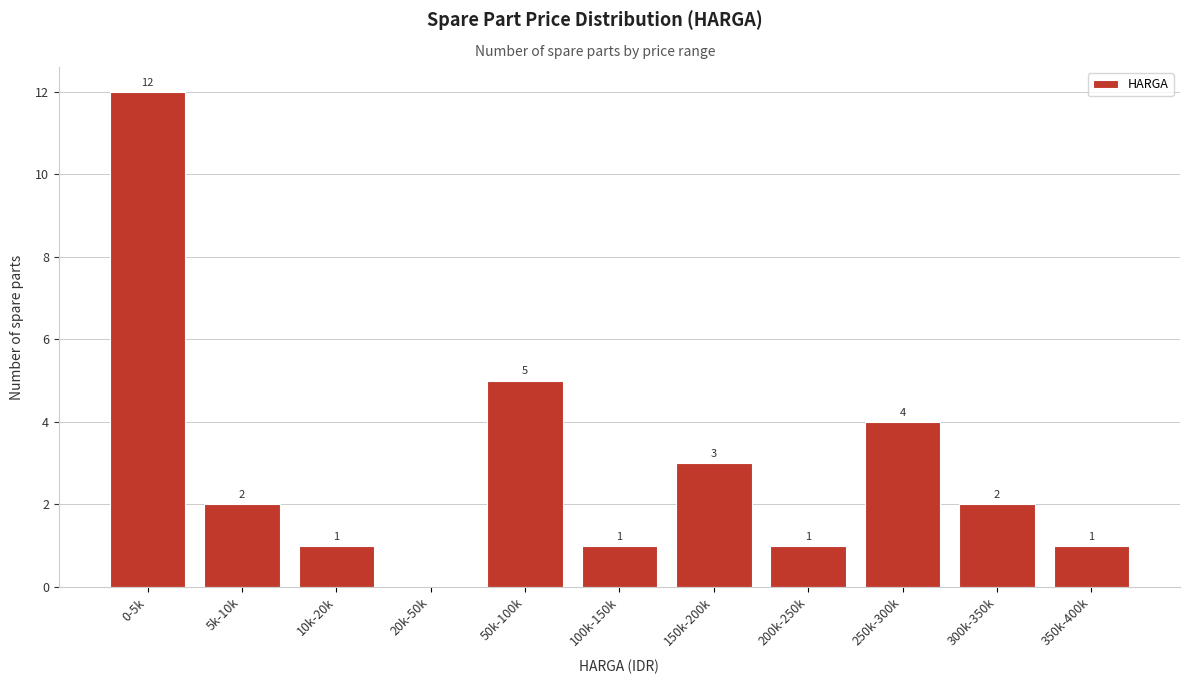

Reading right to left, transcribe all the data shown in this chart.

350k-400k=1	300k-350k=2	250k-300k=4	200k-250k=1	150k-200k=3	100k-150k=1	50k-100k=5	20k-50k=0	10k-20k=1	5k-10k=2	0-5k=12